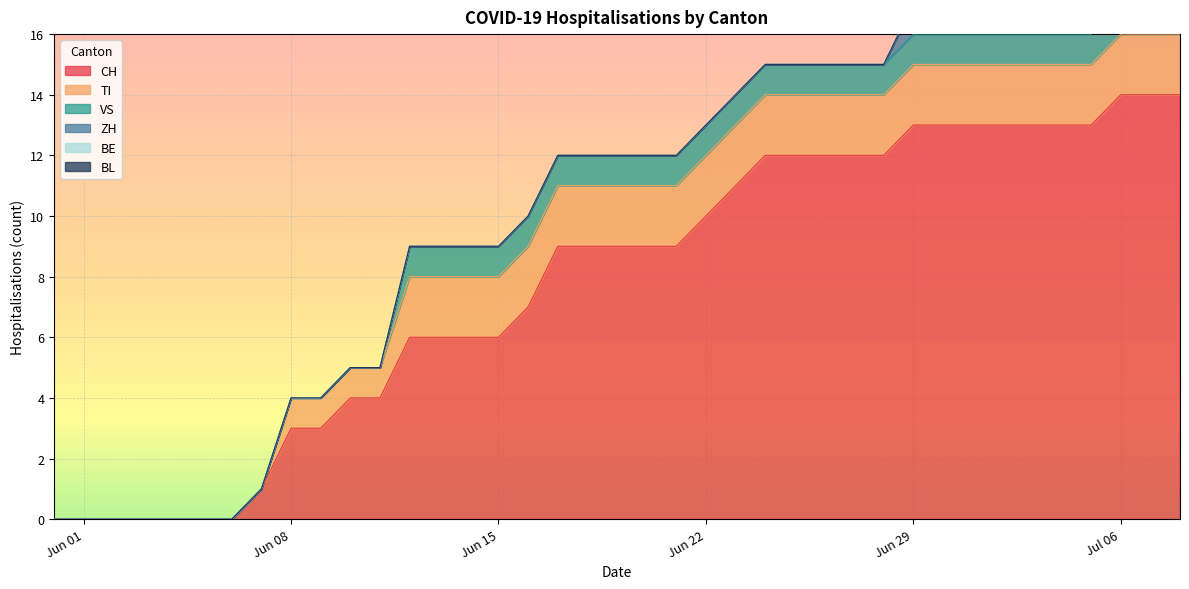

Which category has the highest value in the BL series?

2020-05-31